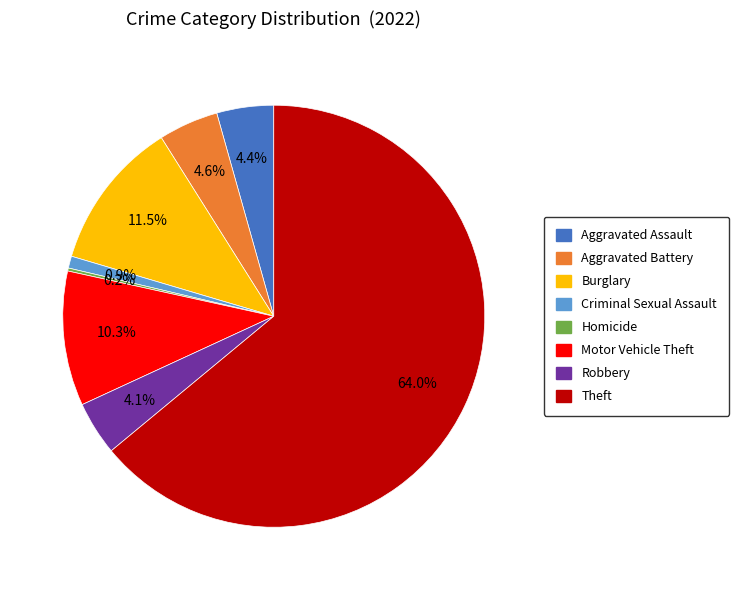

What percentage is the Robbery slice, to the nearest percent?

4%